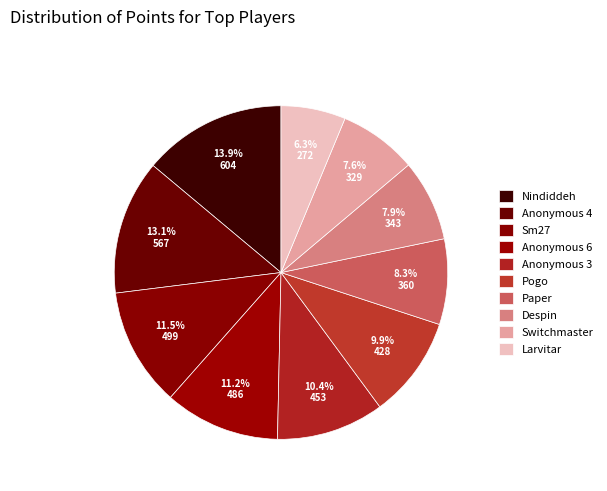

The Nindiddeh slice represents 22% of the pie. True or false?

False